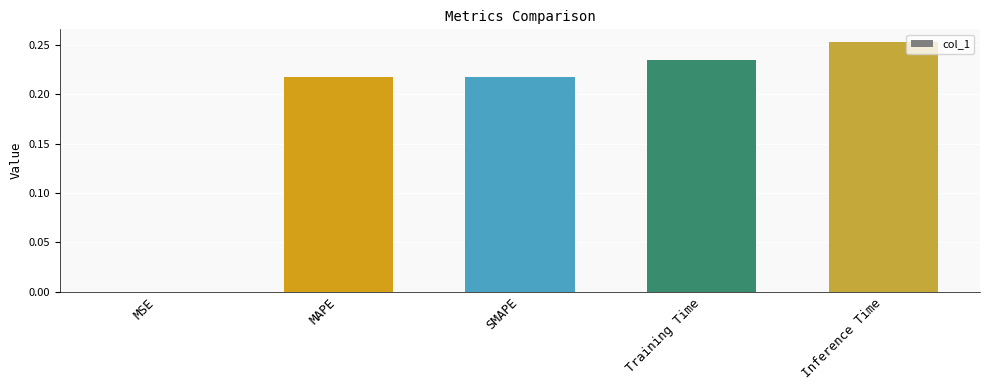

Is it true that the value at SMAPE is 0.4?

False